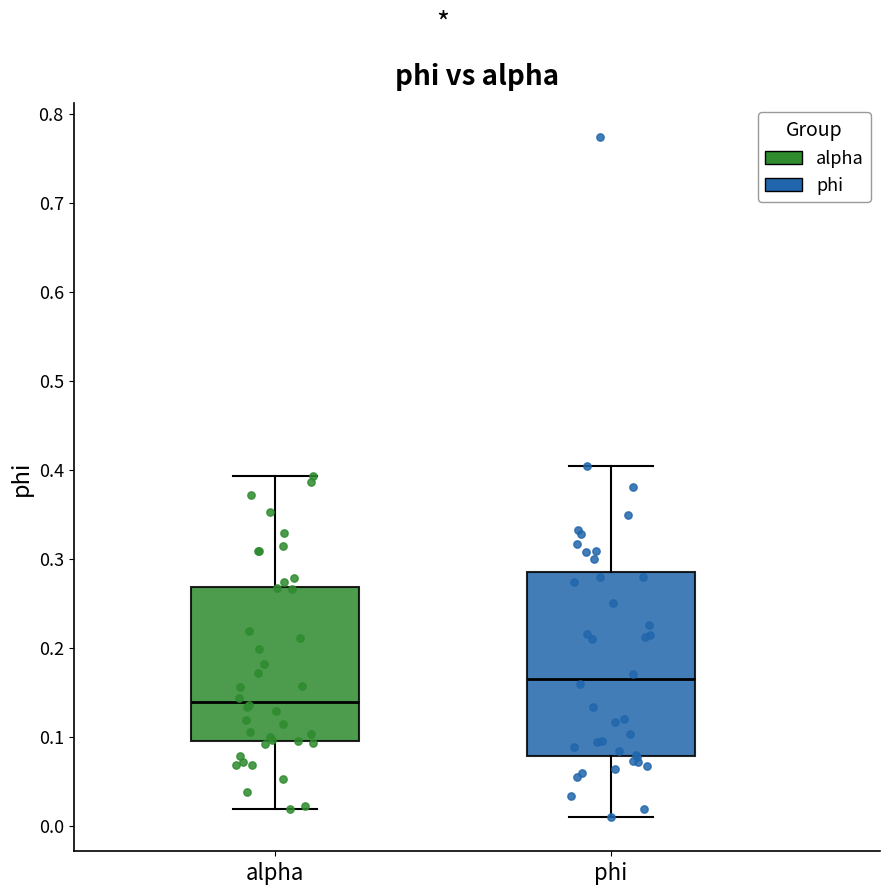

Where does the upper whisker of the box for phi end on the y-axis? The values are not printed on the chart, so give them approximately, as read against the axis.

0.40